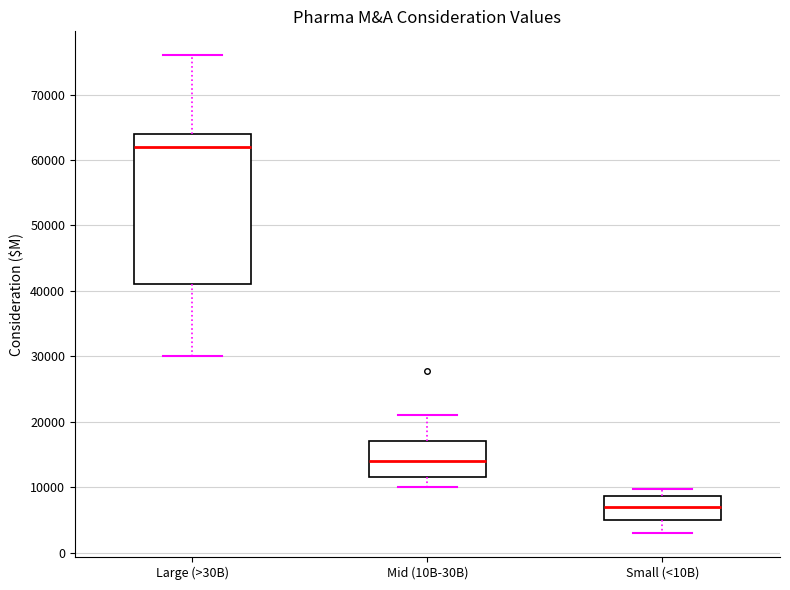

Reading left to right, transcribe this box plot: for each box, give where its median line is, the range the box spans, and where its two whiskers end, as read against the y-axis. The values are not printed on the chart, so give them approximately, as read against the axis.

Large (>30B): median 62000, box 41000 to 64000, whiskers 30000 to 76000
Mid (10B-30B): median 14000, box 12000 to 17000, whiskers 10000 to 21000
Small (<10B): median 7000, box 5000 to 9000, whiskers 3000 to 10000